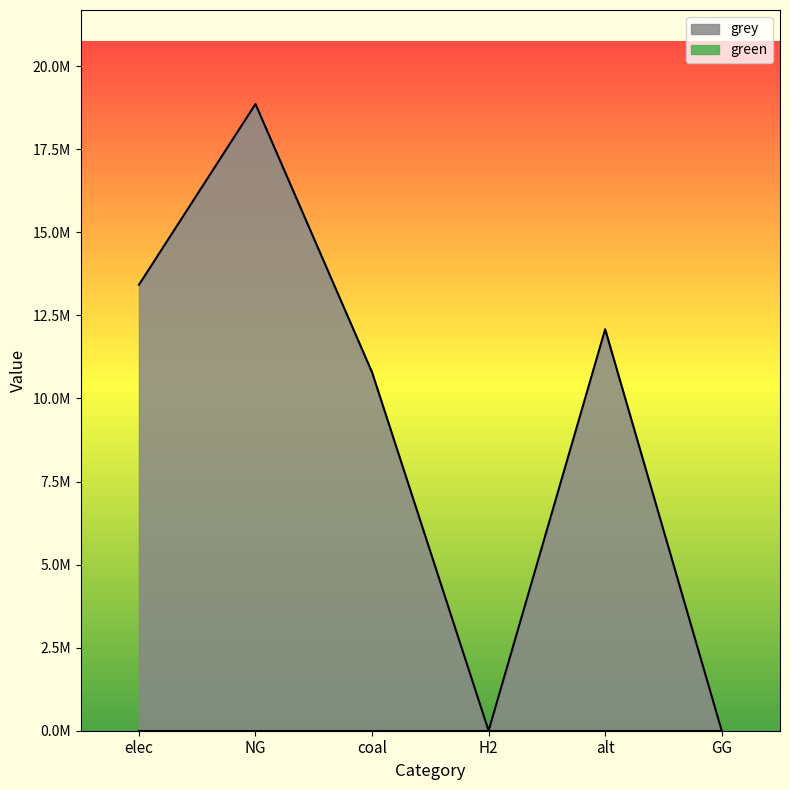

How many interior local valleys (lower than both neighbors) does the data have?

1